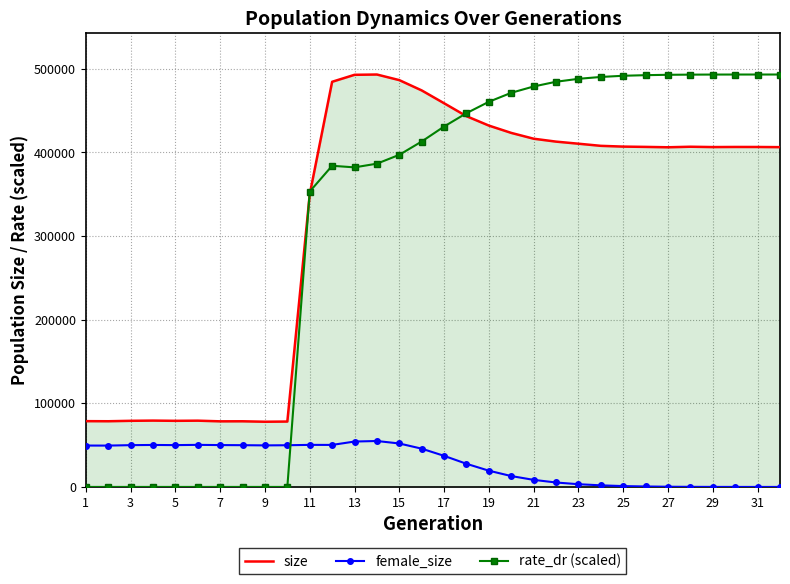

How many data points does each series have?

32